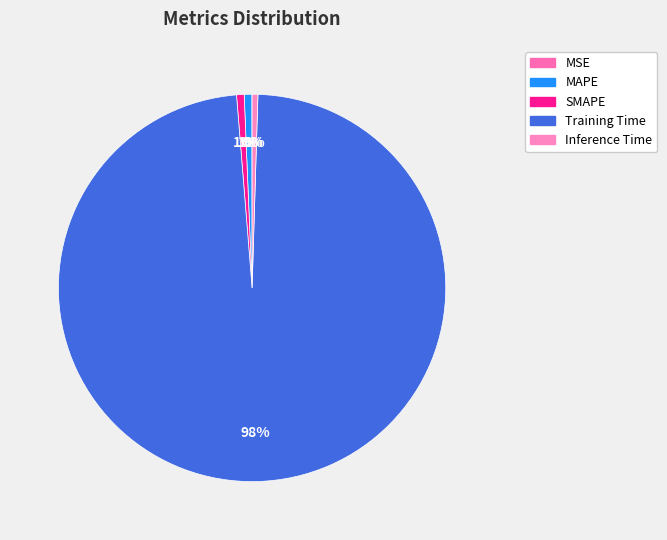

How many slices are in this pie chart?

5